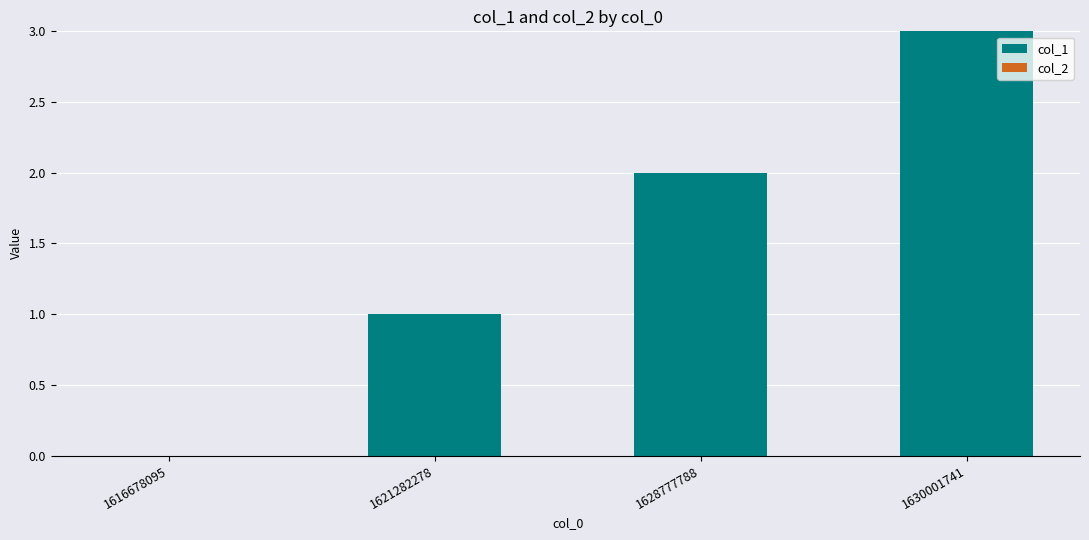

Between 1616678095 and 1621282278, which is larger?

1621282278